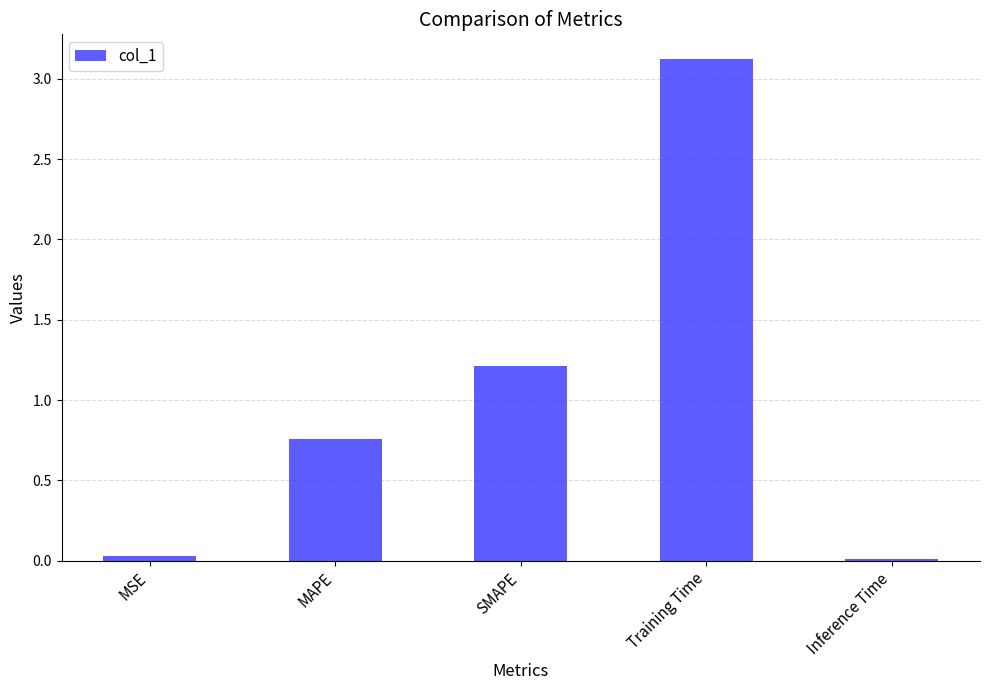

What is the maximum value shown in the chart?

3.1